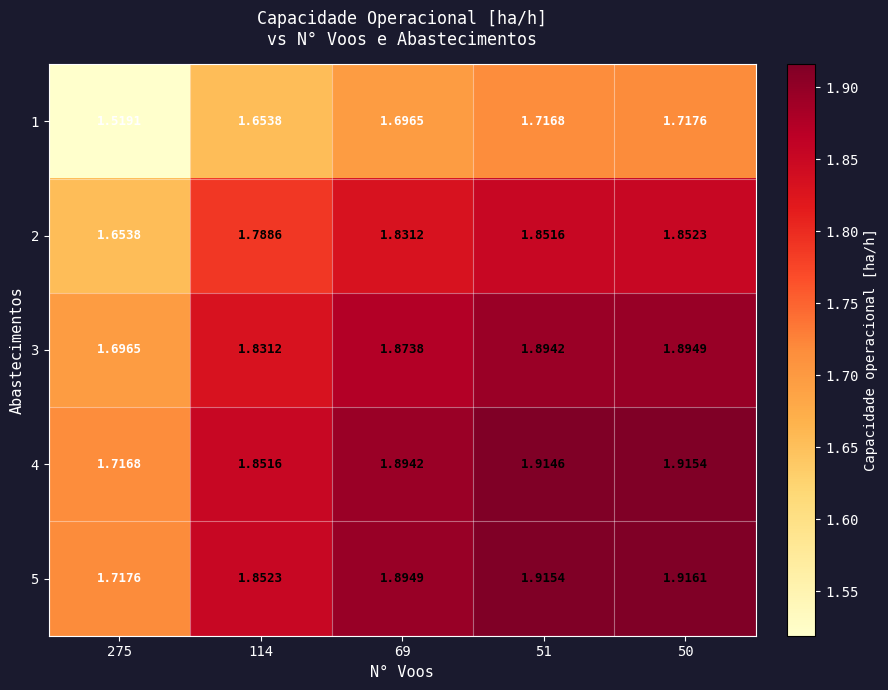

Is the value of 3 at 275 greater than the value of 2 at 275?

Yes